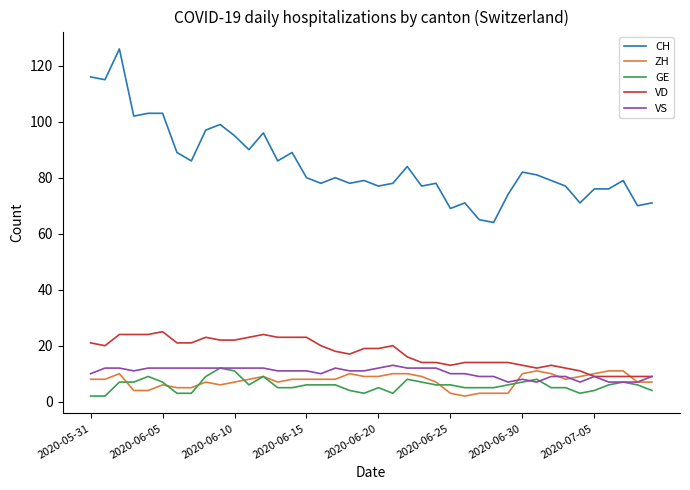

True or false: VS and CH intersect in this chart.

False